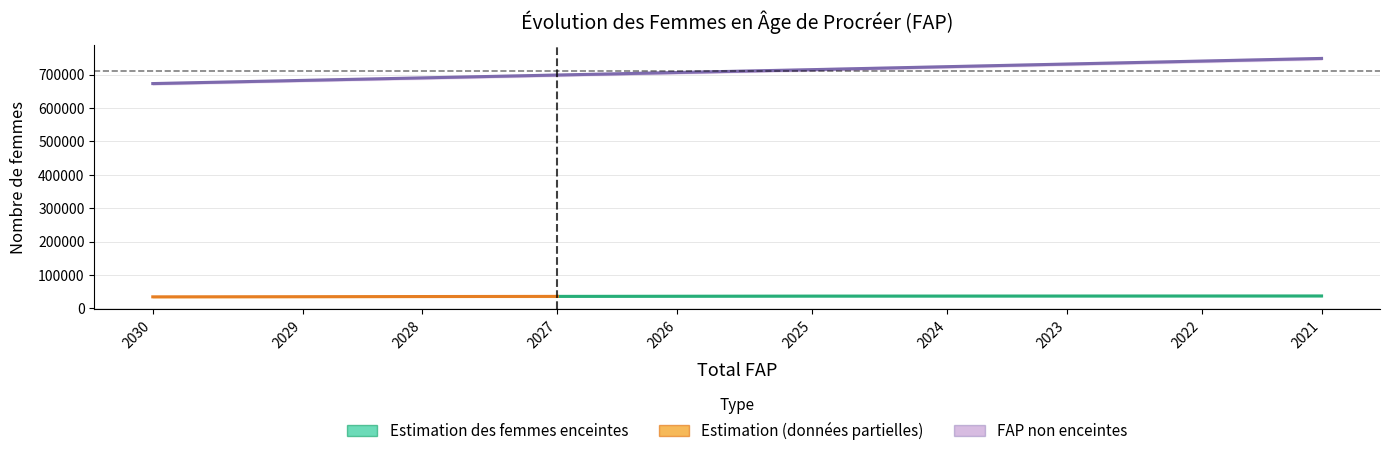

List the labels in order of value, largest first.

2021, 2022, 2023, 2024, 2025, 2026, 2027, 2028, 2029, 2030